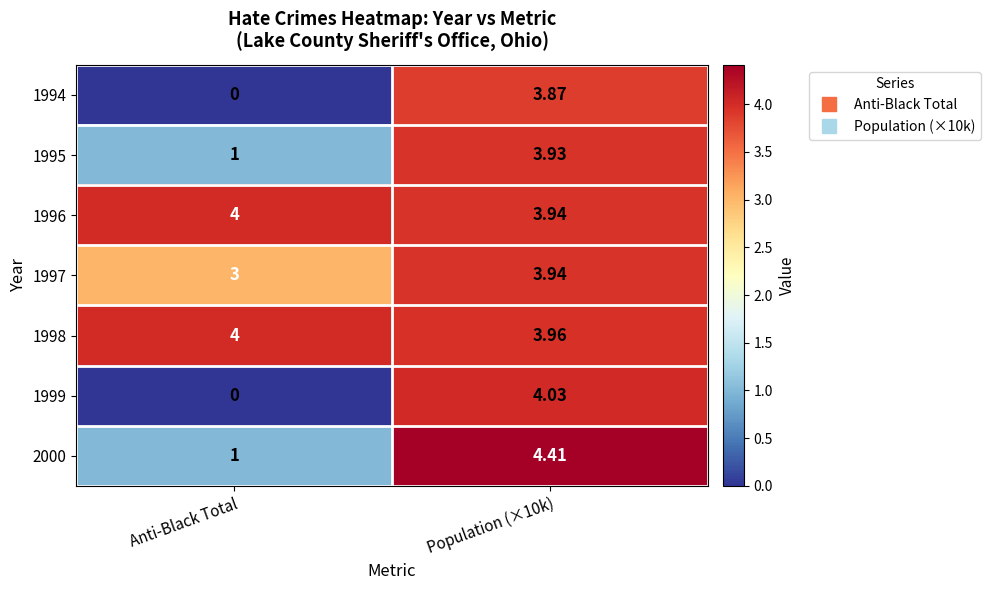

Is the value of 1998 at Population (×10k) greater than the value of 1999 at Anti-Black Total?

Yes